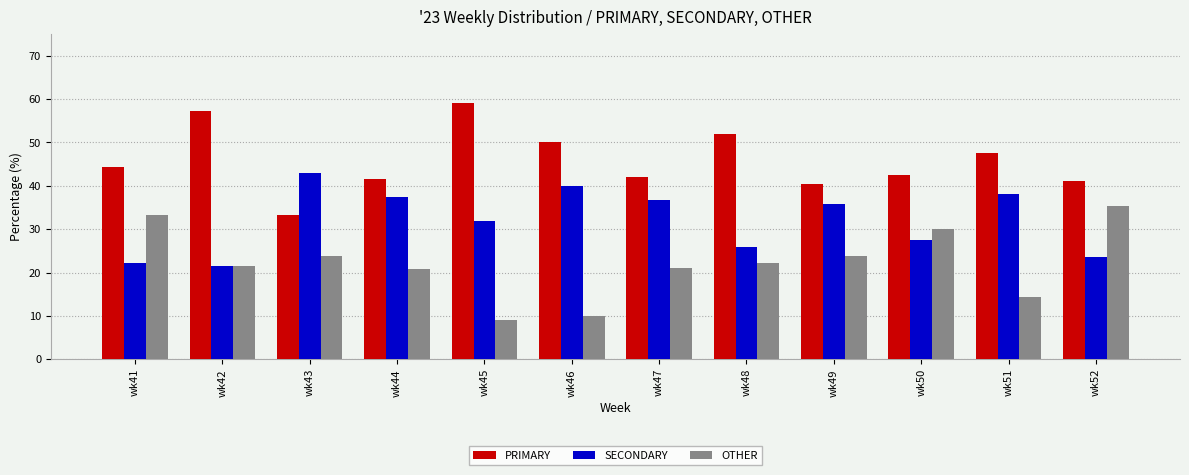

Which category has the lowest value in the PRIMARY series?

wk43